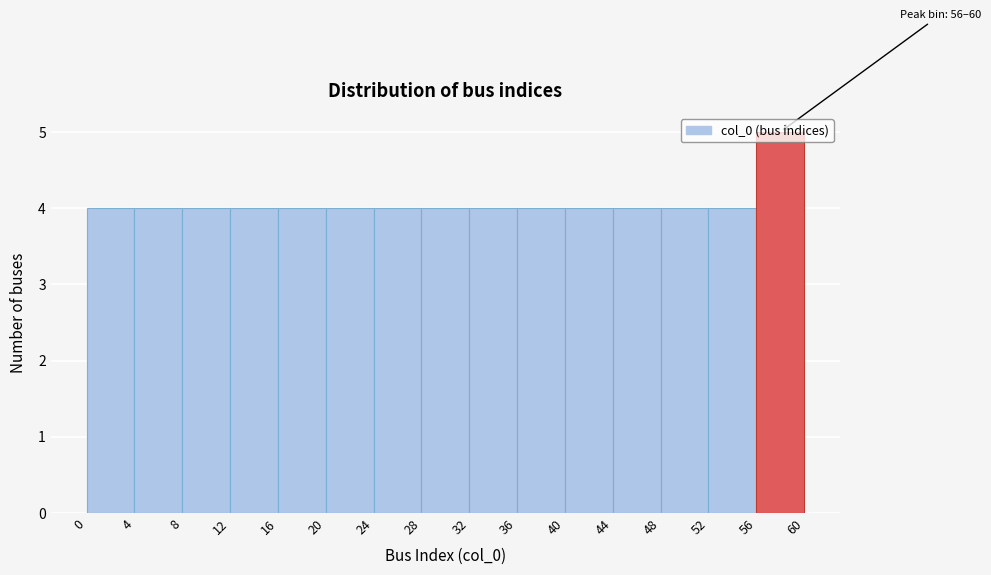

Which range on the x-axis has the tallest bar?

56 to 60